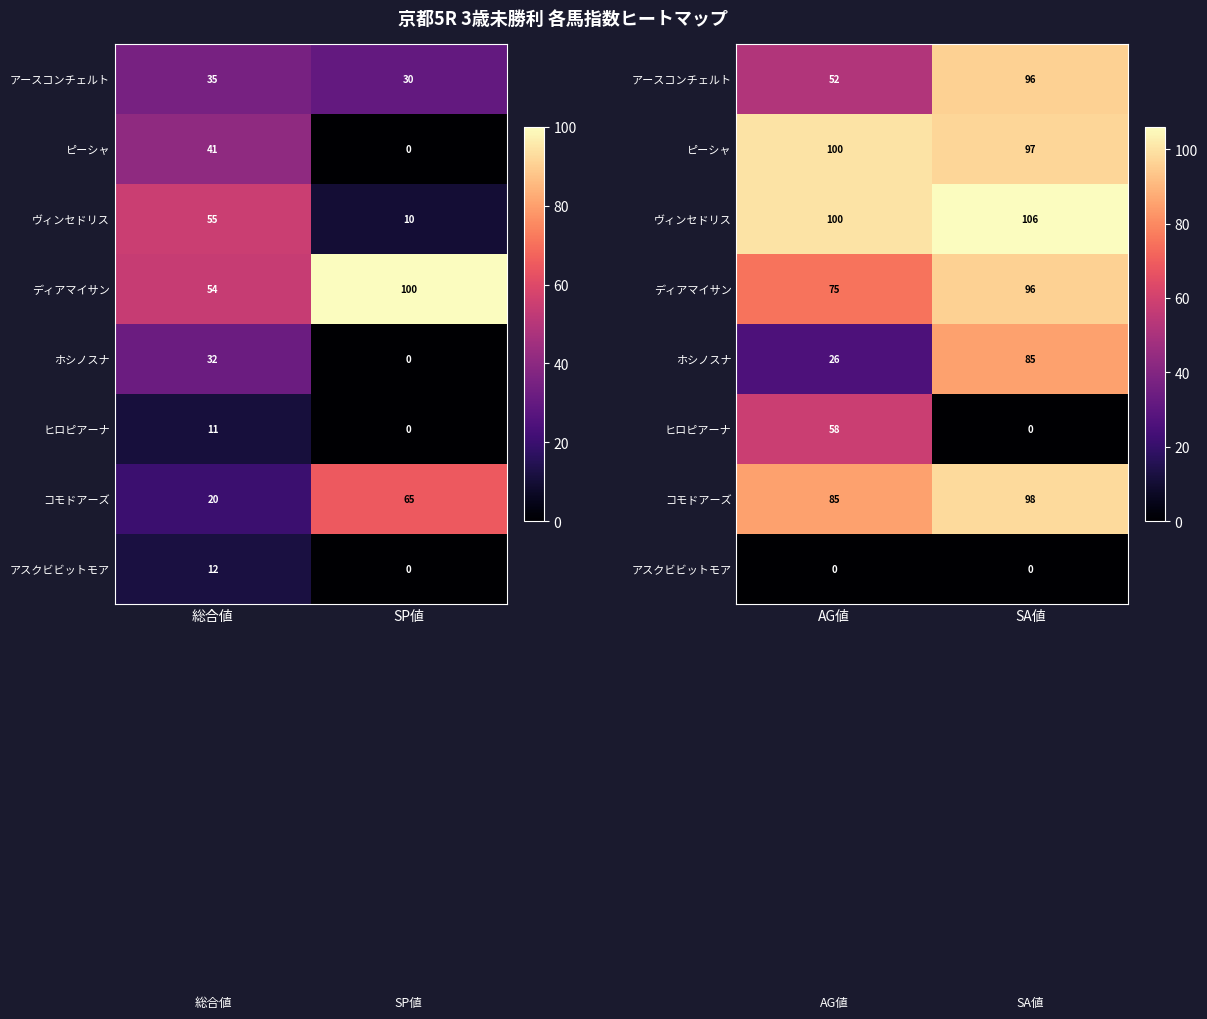

How many categories are shown in the chart?

2